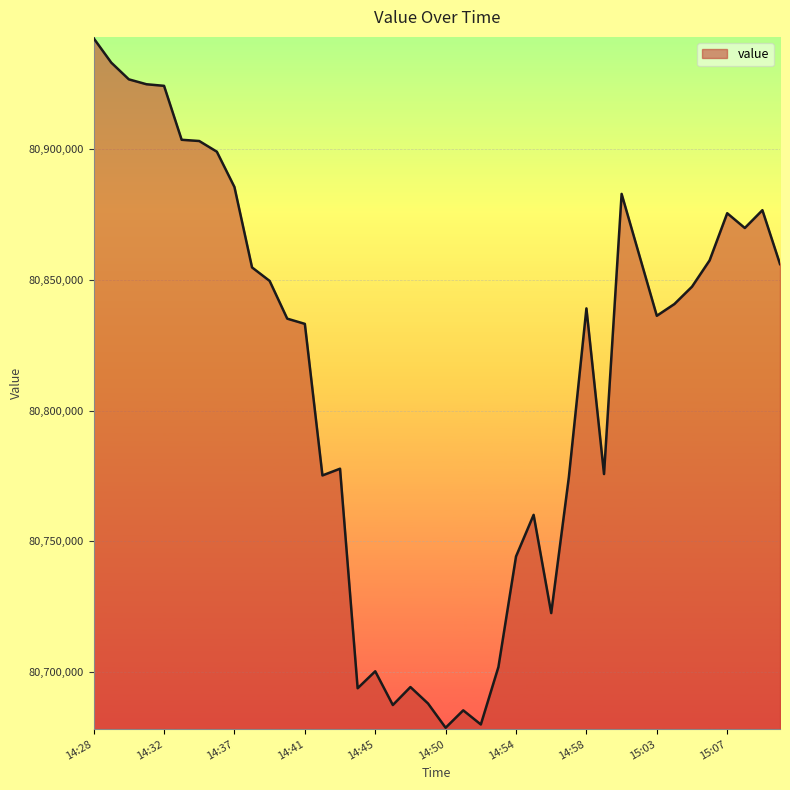

What is the difference between the maximum and minimum values?

263800